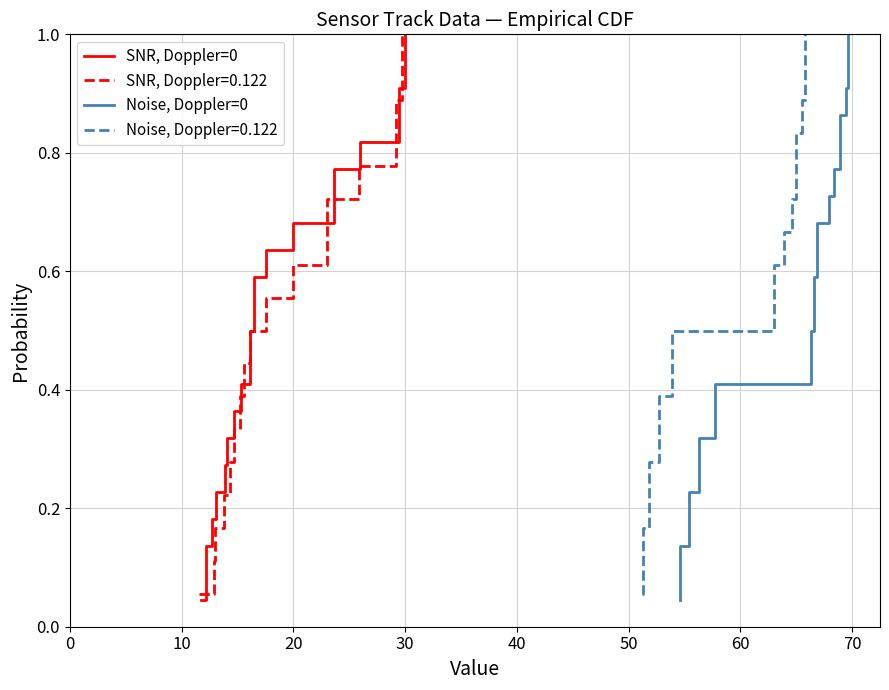

True or false: SNR, Doppler=0 and Noise, Doppler=0 cross at least once.

False